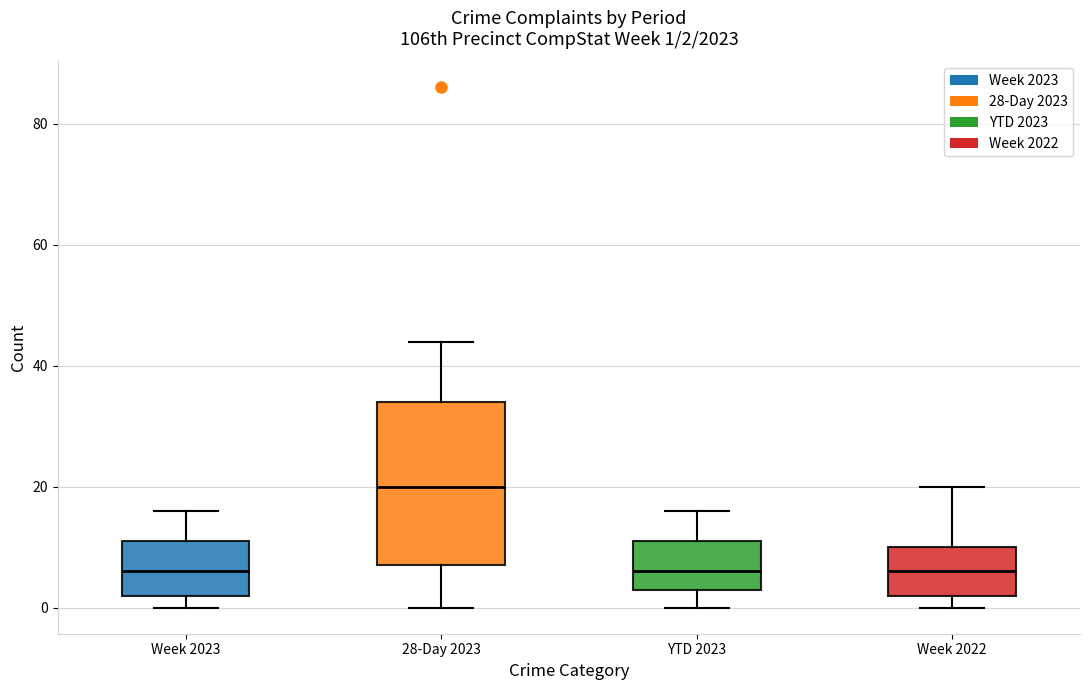

Which box's median line is the highest?

28-Day 2023